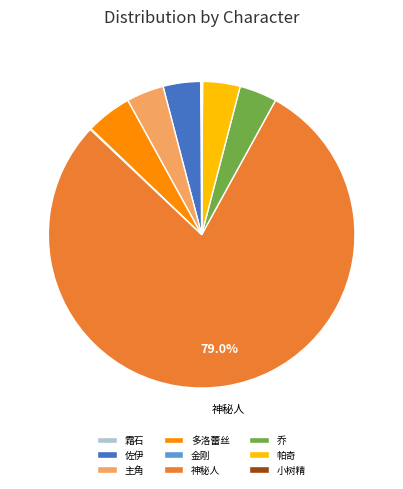

Which category has the biggest portion of the pie?

神秘人